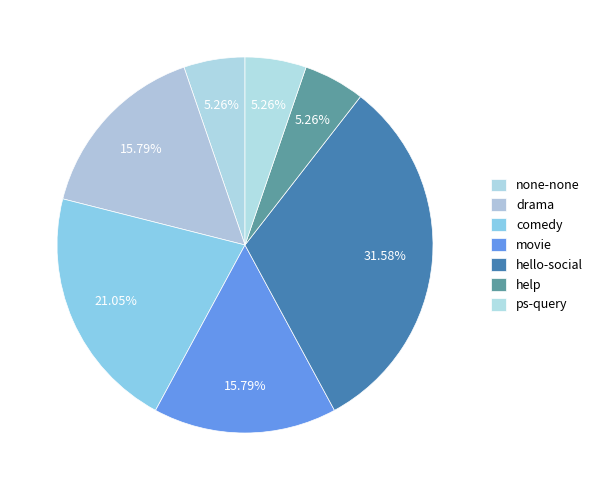

Count the number of slices in the pie.

7